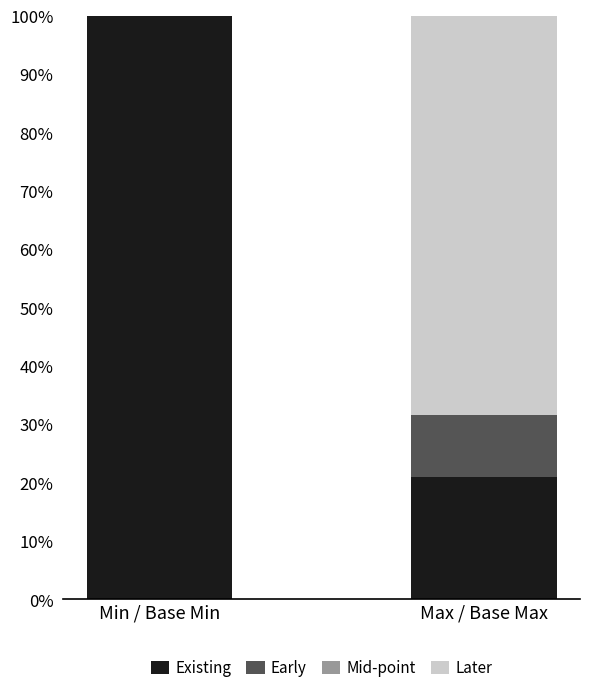

What is the sum of all Existing values?

121.1